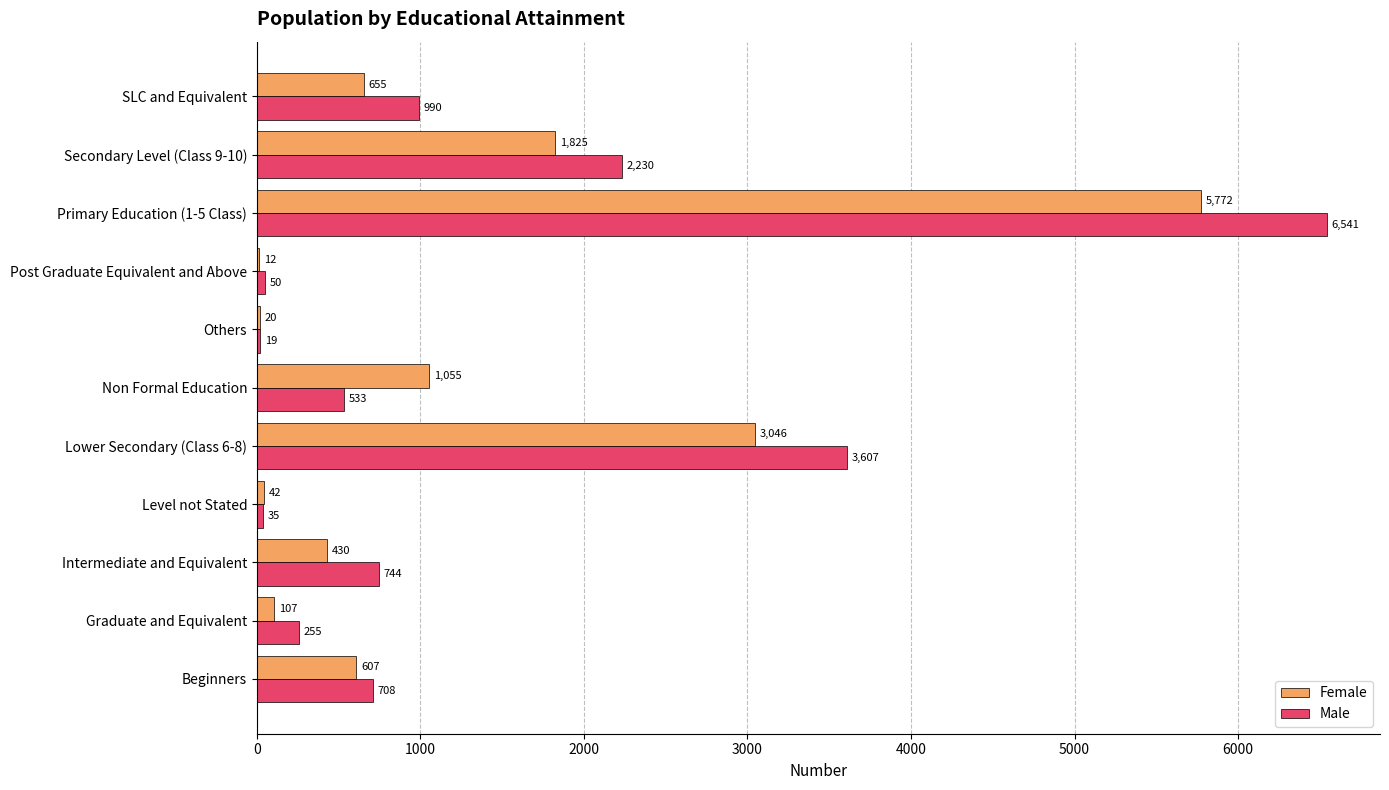

Read the Female value at Lower Secondary (Class 6-8), to the nearest 100.

3000